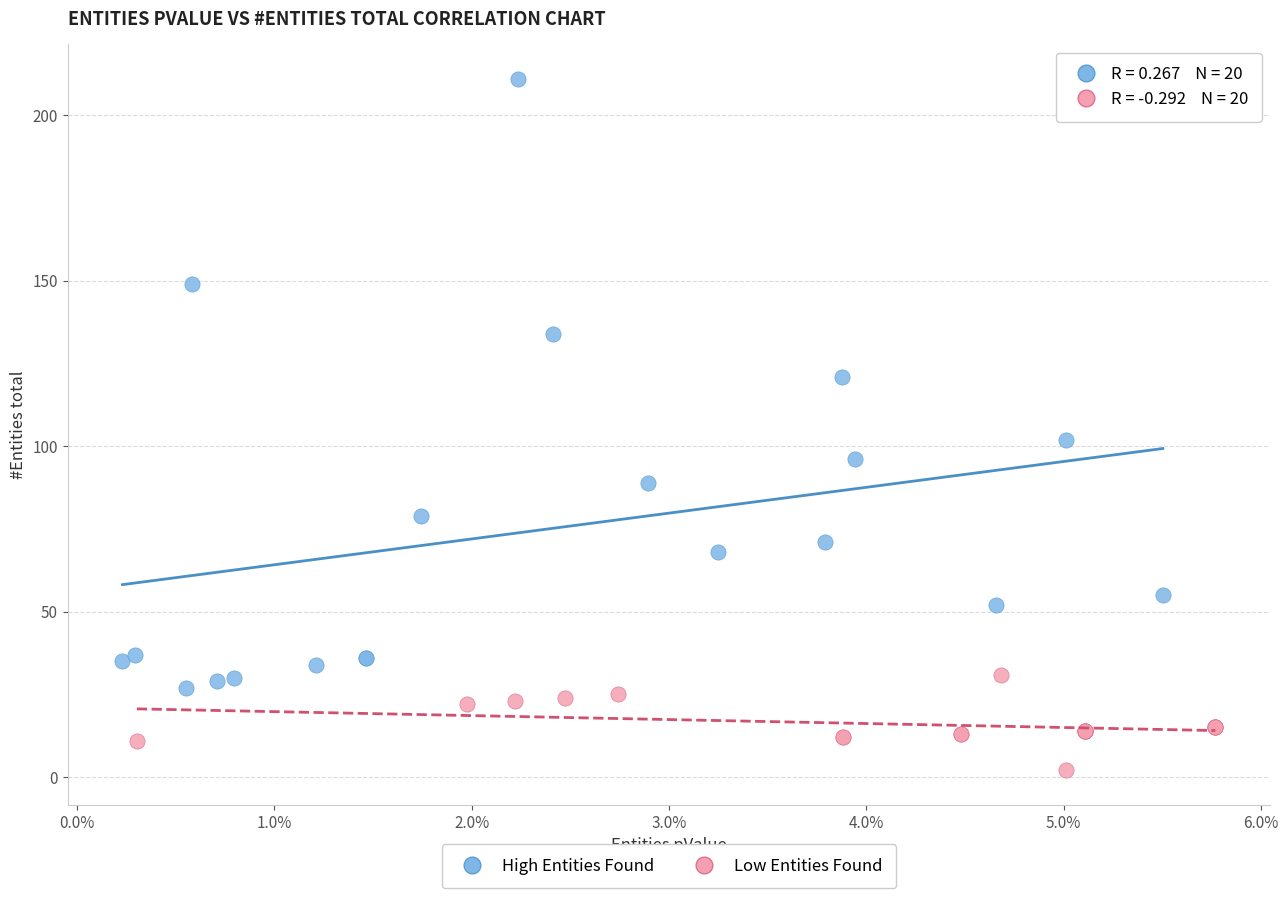

Which series contains the lowest Y value?

Low Entities Found